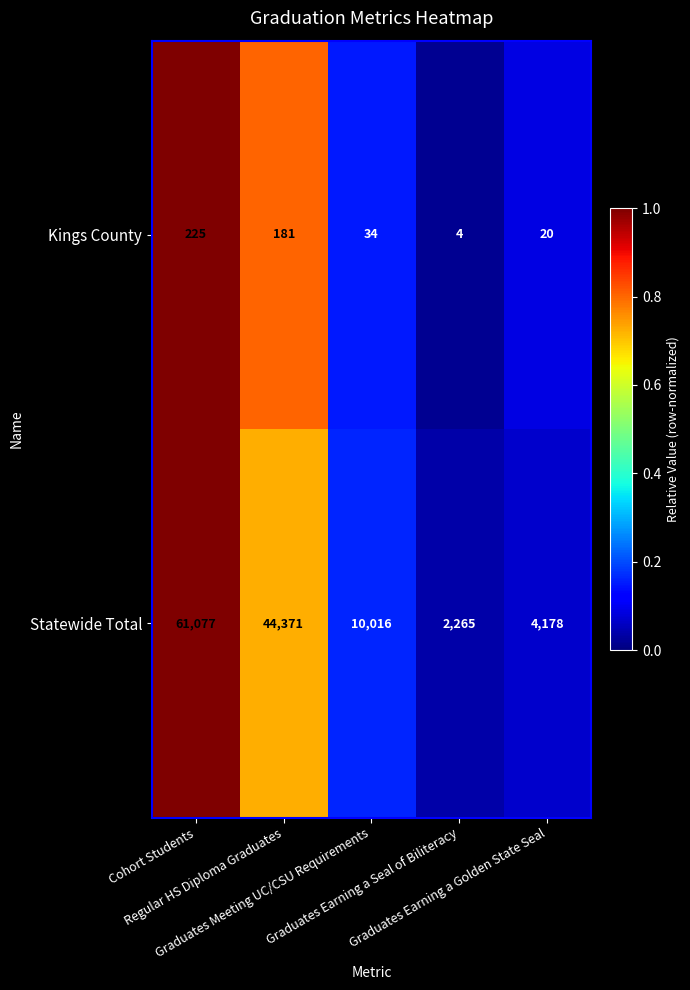

What is the difference between the maximum and minimum values in the Kings County series?

221